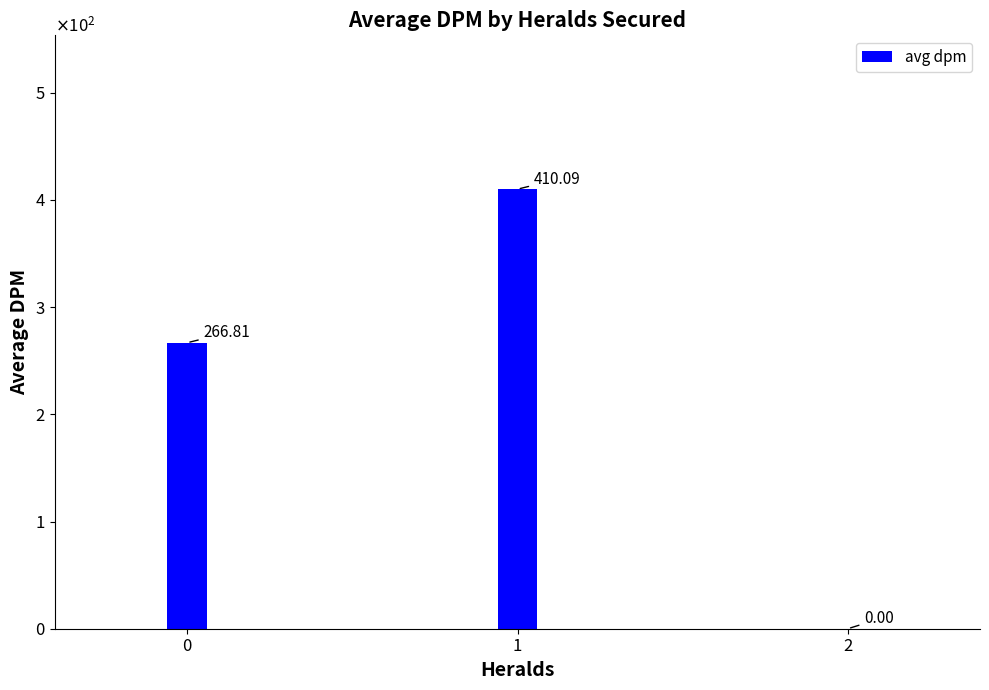

Reading left to right, what are all the values shown in this chart?

266.8	410.1	0.0